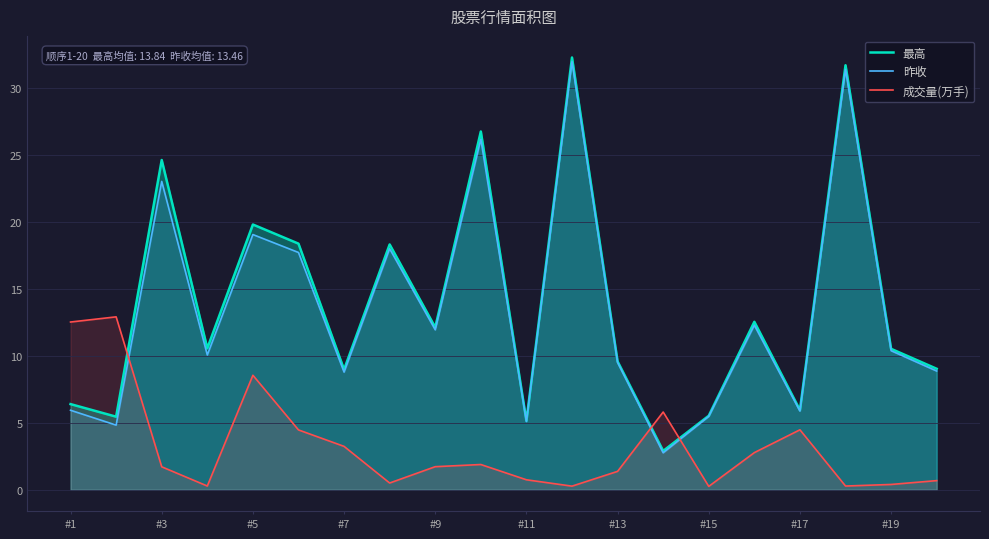

Rank the series by their maximum value, from highest to lowest.

最高, 昨收, 成交量(万手)